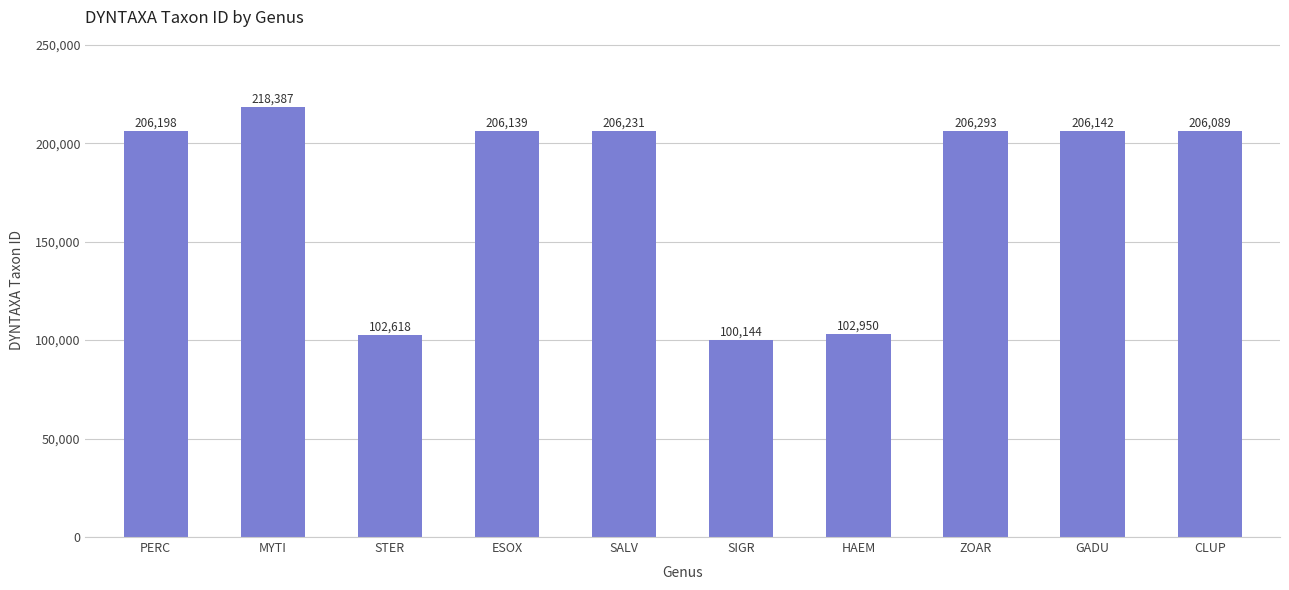

True or false: the data shows 206293 at ZOAR.

True